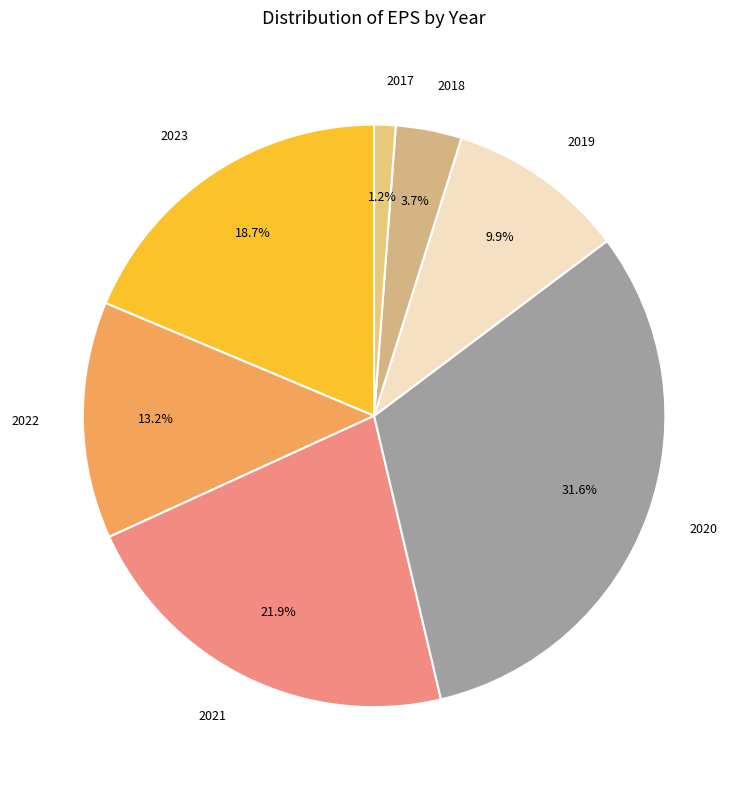

How many segments does this pie chart have?

7